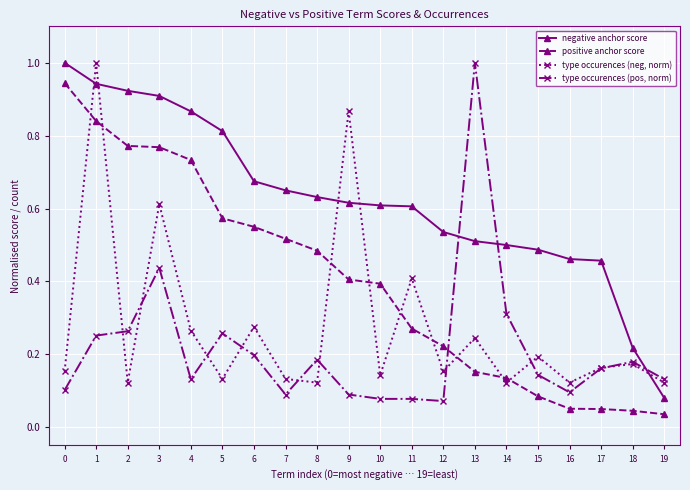

At which label does type occurences (pos, norm) reach its peak?

13